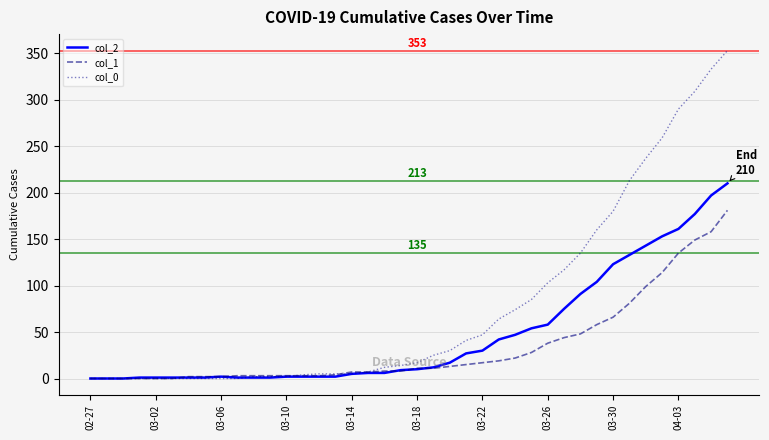

What is the maximum value shown in the chart?

353